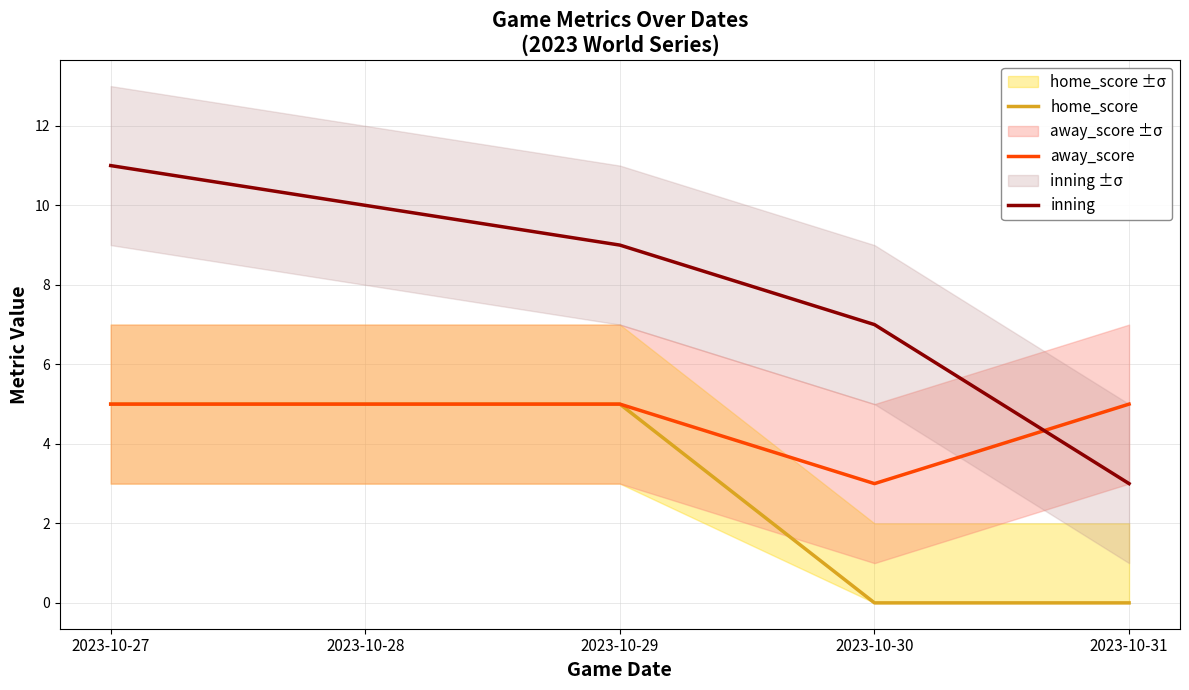

Reading left to right, extract all data points from this chart.

home_score: 2023-10-27=5	2023-10-28=5	2023-10-29=5	2023-10-30=0	2023-10-31=0
away_score: 2023-10-27=5	2023-10-28=5	2023-10-29=5	2023-10-30=3	2023-10-31=5
inning: 2023-10-27=11	2023-10-28=10	2023-10-29=9	2023-10-30=7	2023-10-31=3